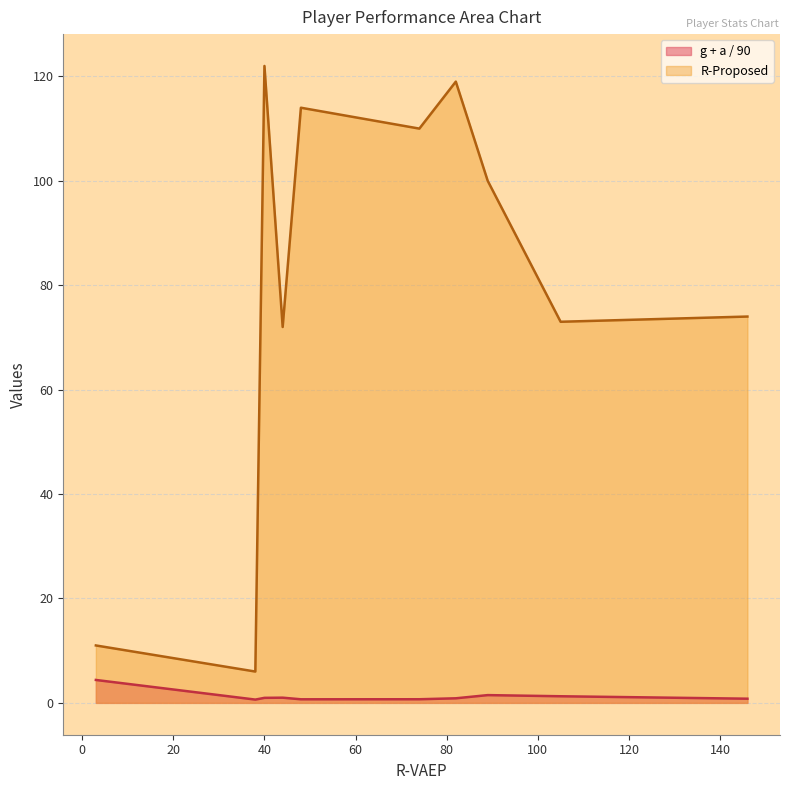

Which series has the widest spread of values?

R-Proposed